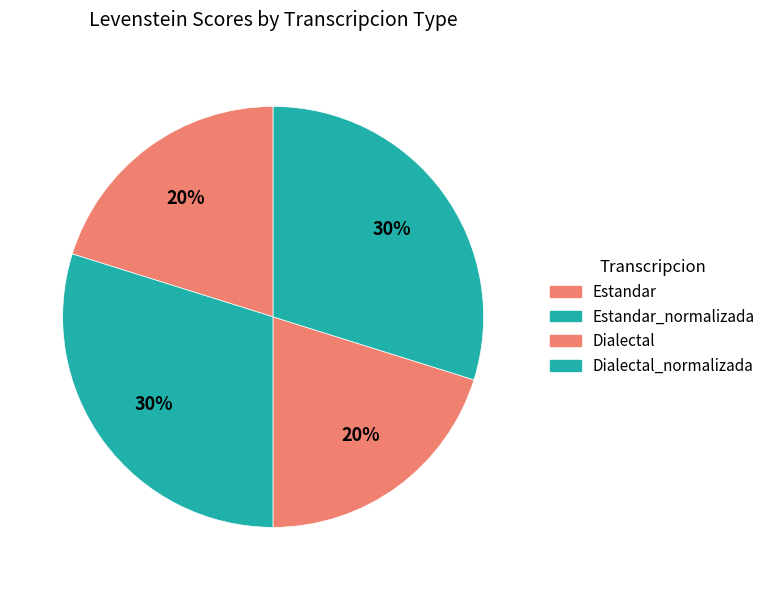

Does Dialectal account for over 50% of the chart?

No